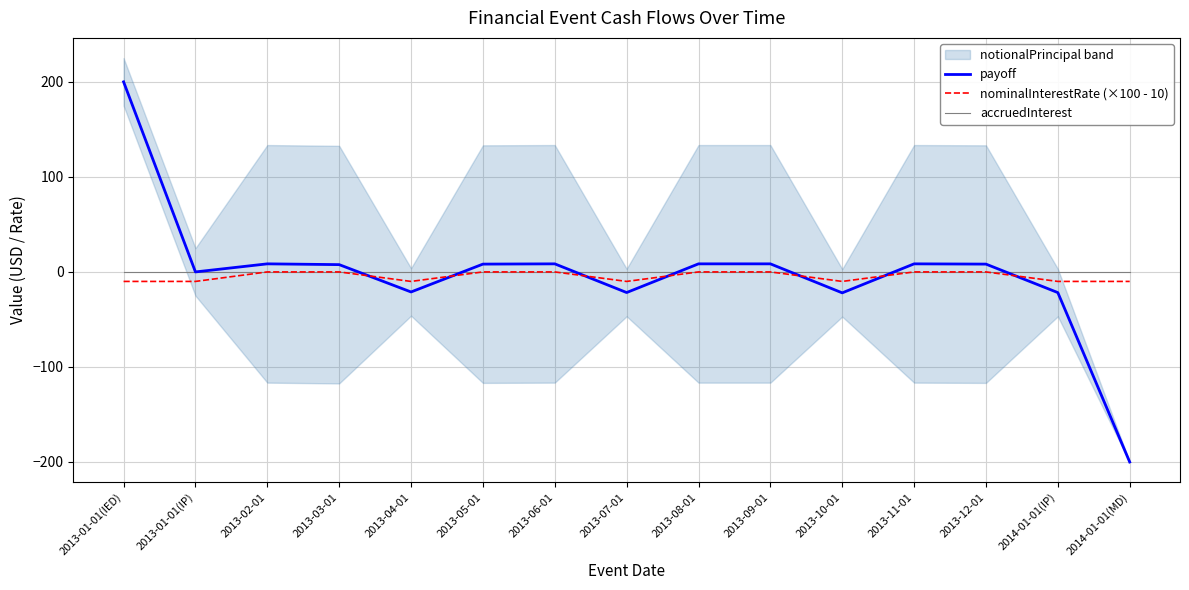

True or false: accruedInterest and nominalInterestRate (×100 - 10) cross at least once.

False